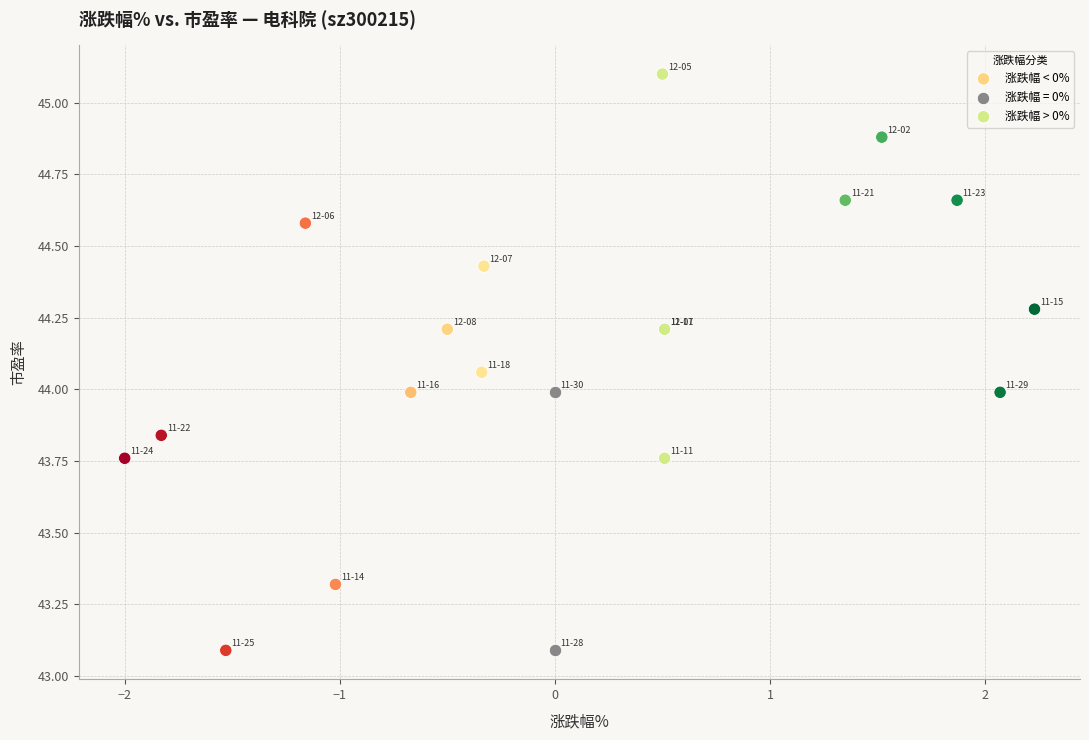

What are all the series names shown in the legend?

涨跌幅 < 0%, 涨跌幅 = 0%, 涨跌幅 > 0%